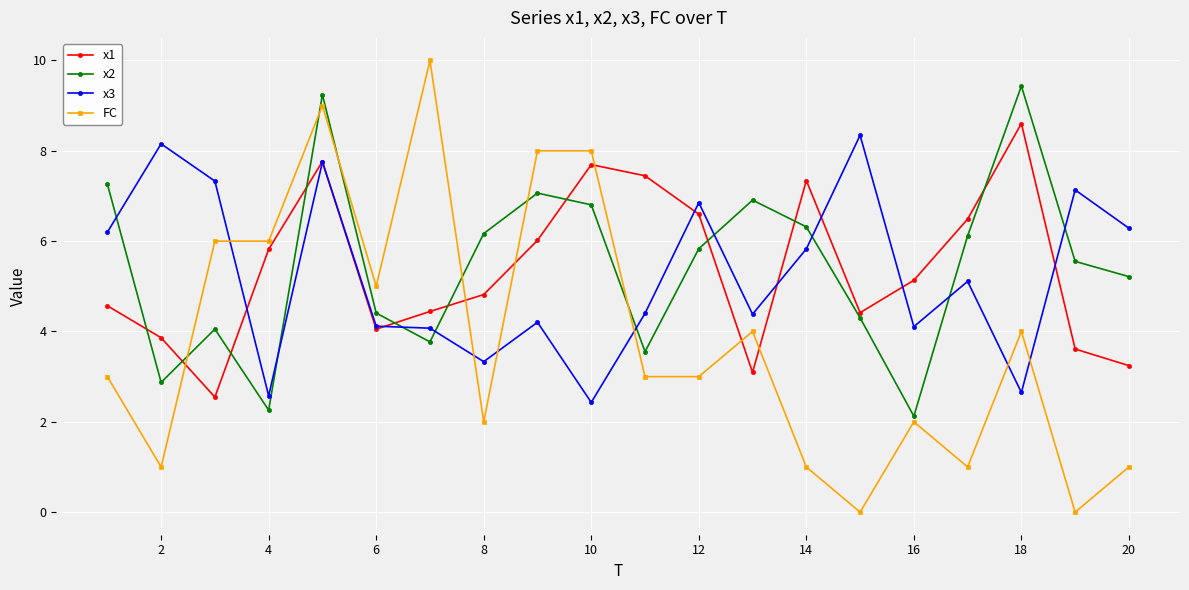

Which series ends up on top after the final intersection of x1 and FC?

x1